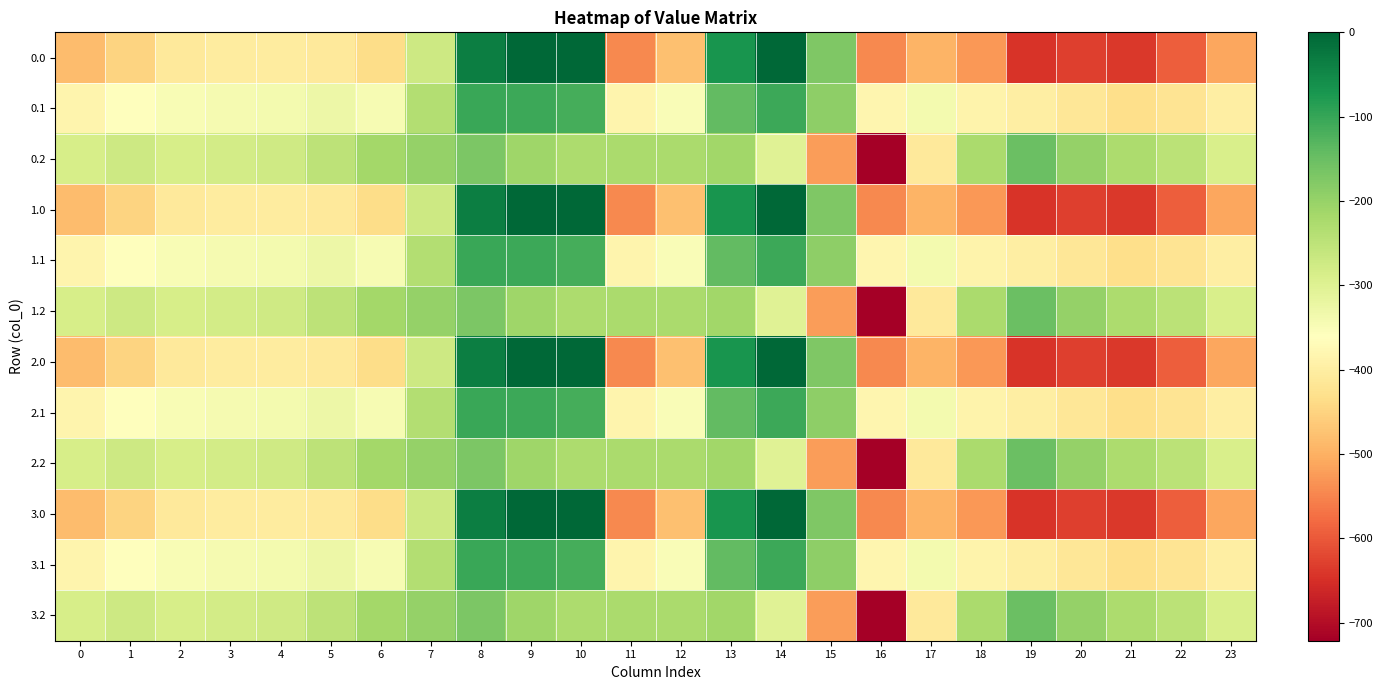

What is the approximate value of 0.1 at 11?

-384.7